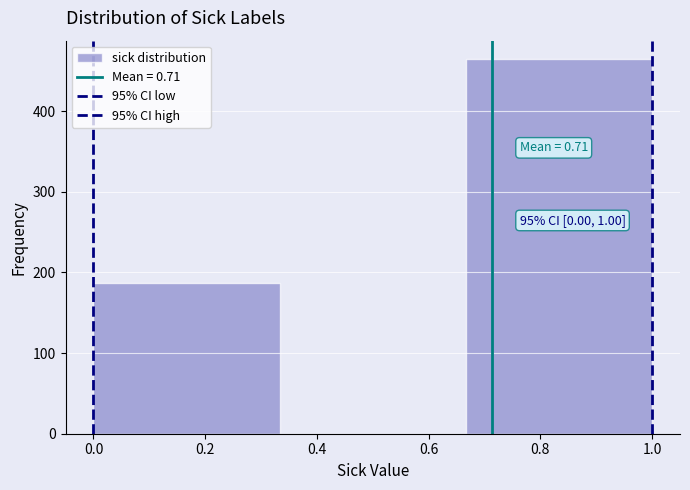

Which range on the x-axis has the tallest bar?

0.66 to 1.00